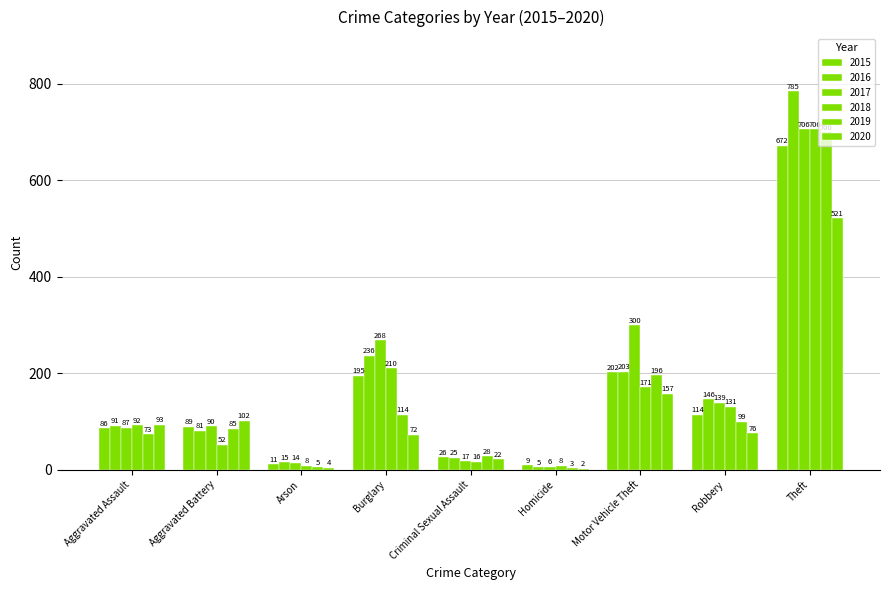

What value does the 2019 series have at Burglary, to the nearest 50?

100